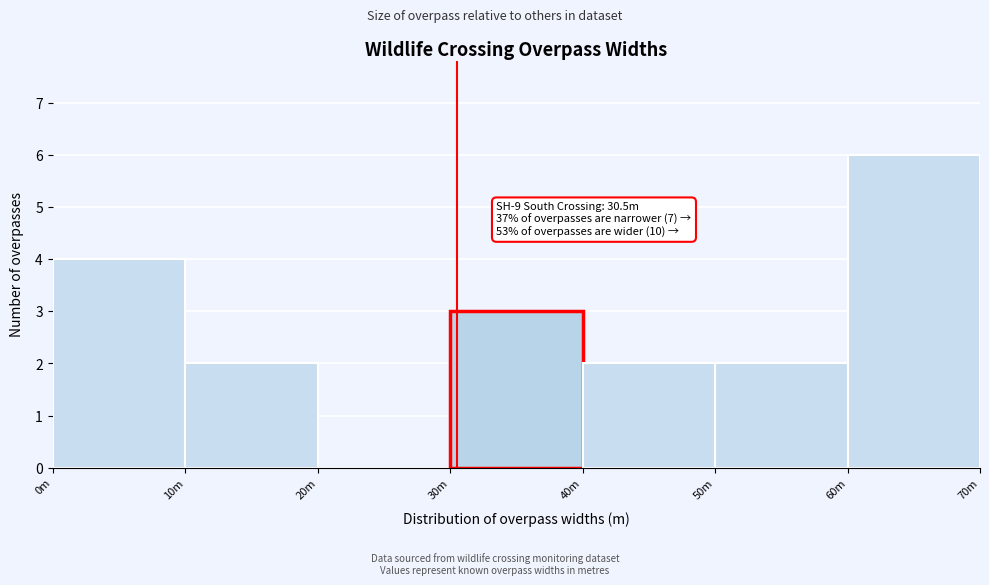

Reading left to right, what are all the values shown in this chart?

0m=4	10m=2	20m=0	30m=3	40m=2	50m=2	60m=6